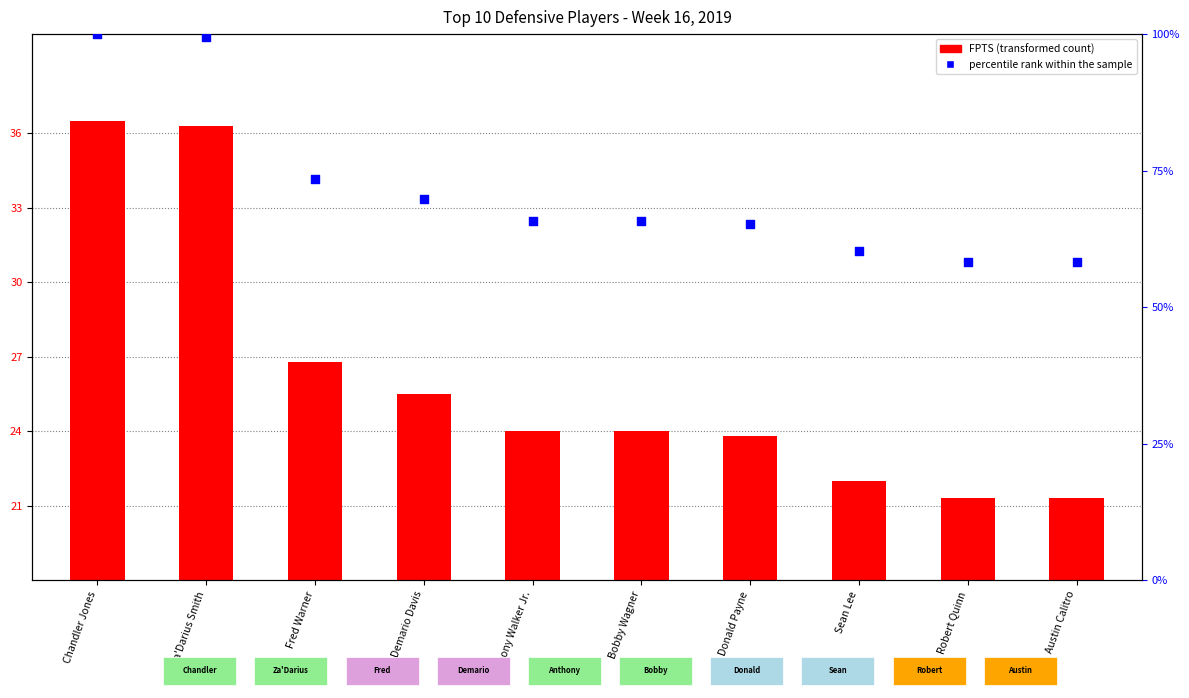

Which series has the largest Y range (max minus min)?

percentile rank within the sample